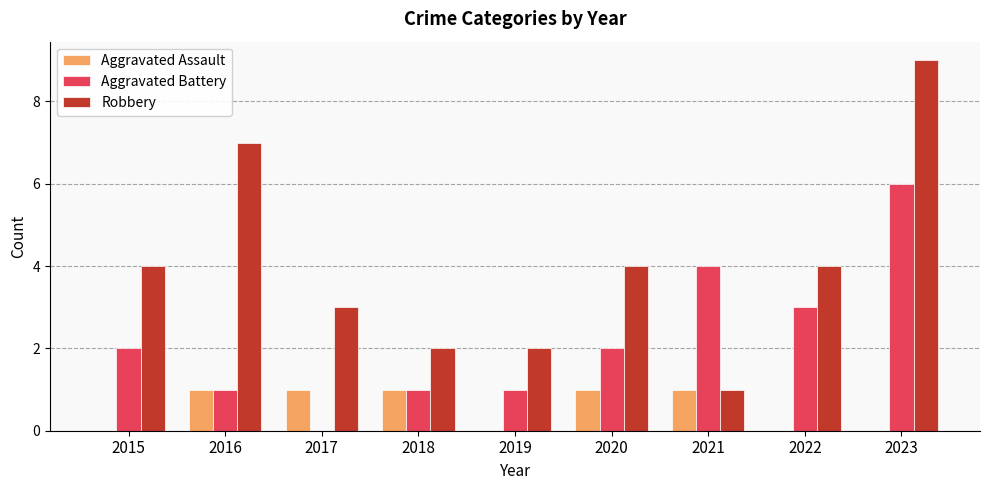

Count the Aggravated Battery values in the range 1 to 3.

6